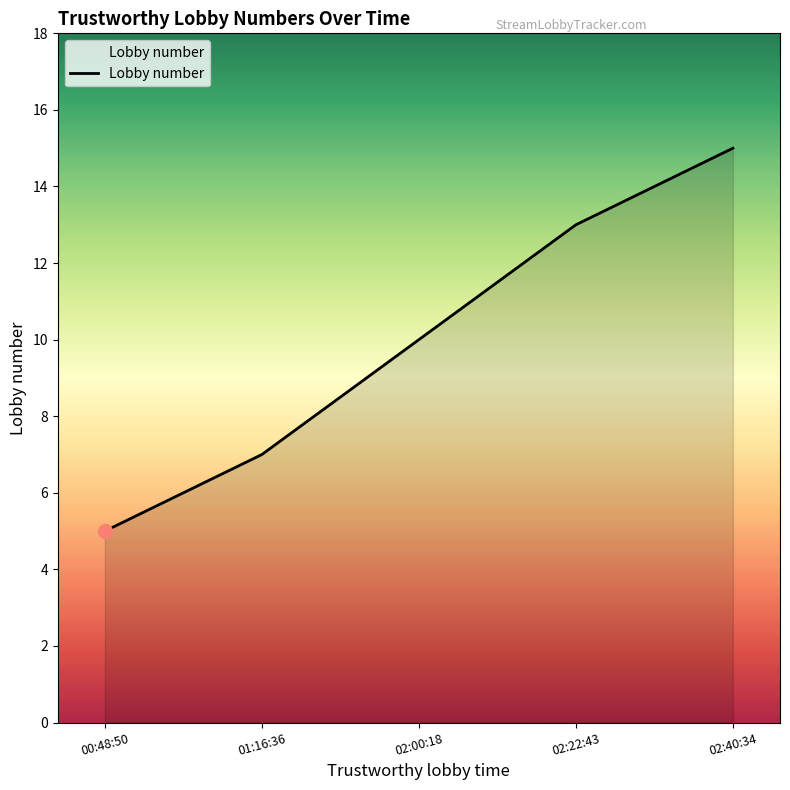

Reading left to right, extract all data points from this chart.

00:48:50=5	01:16:36=7	02:00:18=10	02:22:43=13	02:40:34=15